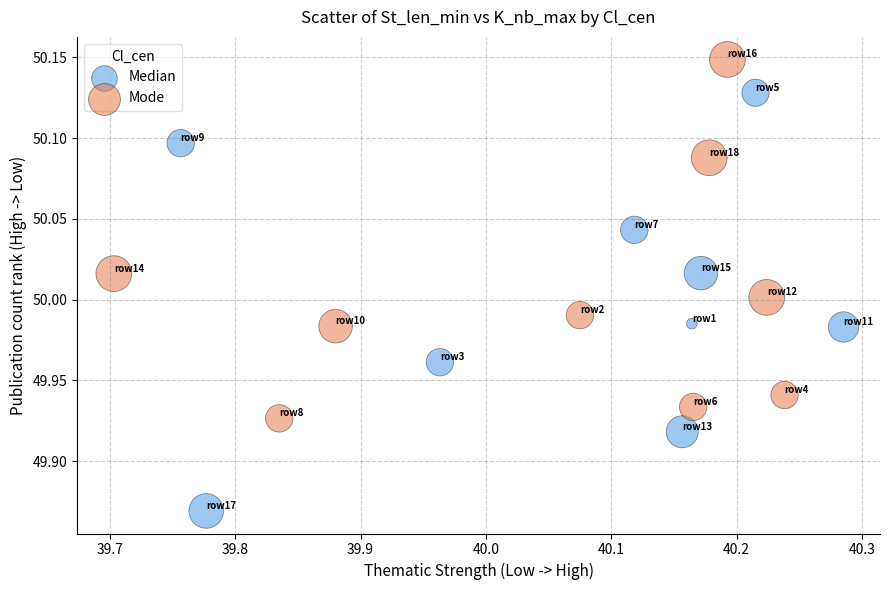

Which series has the widest spread of Y values?

Median